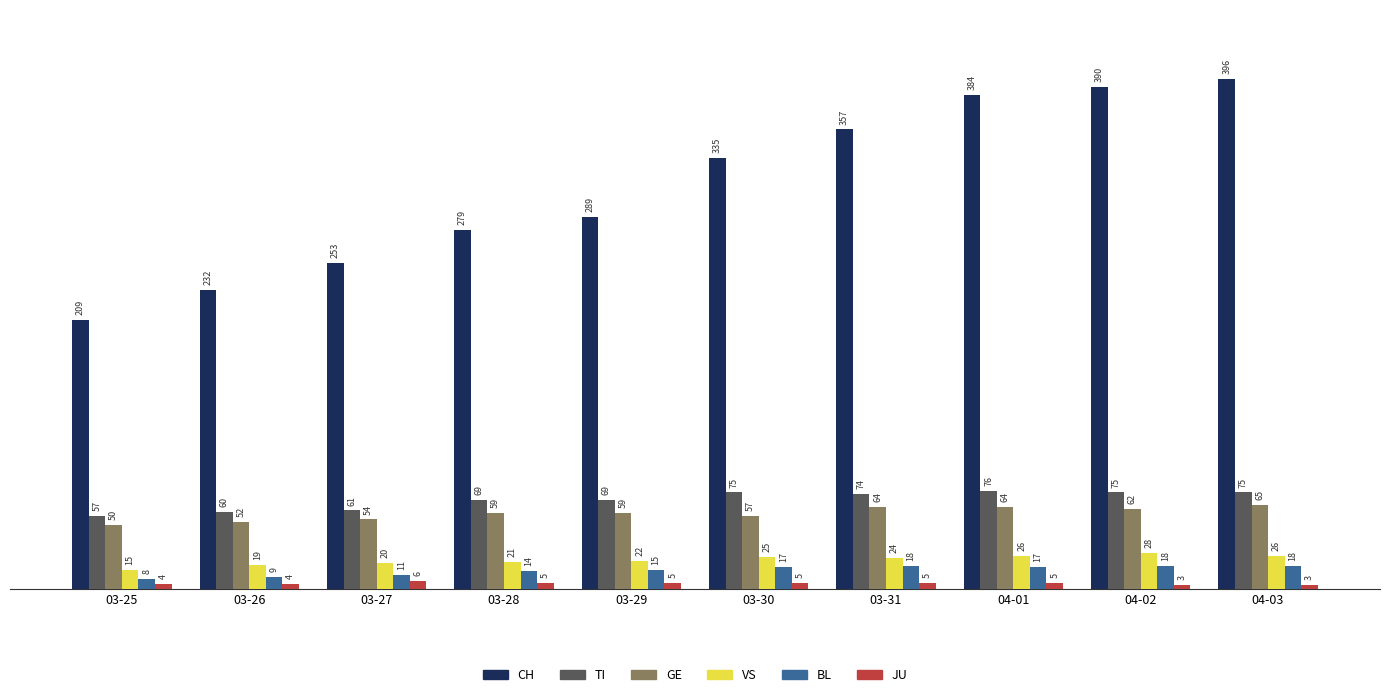

Reading right to left, what are all the values shown in this chart?

CH: 396	390	384	357	335	289	279	253	232	209
TI: 75	75	76	74	75	69	69	61	60	57
GE: 65	62	64	64	57	59	59	54	52	50
VS: 26	28	26	24	25	22	21	20	19	15
BL: 18	18	17	18	17	15	14	11	9	8
JU: 3	3	5	5	5	5	5	6	4	4